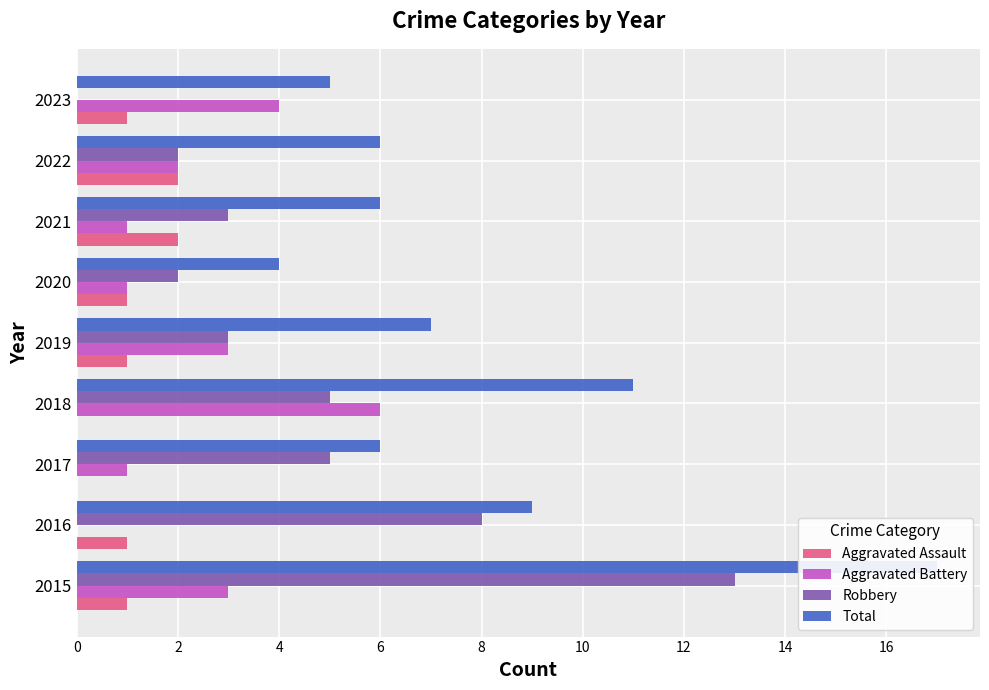

Rank the series at 2015 from highest to lowest value.

Total, Robbery, Aggravated Battery, Aggravated Assault